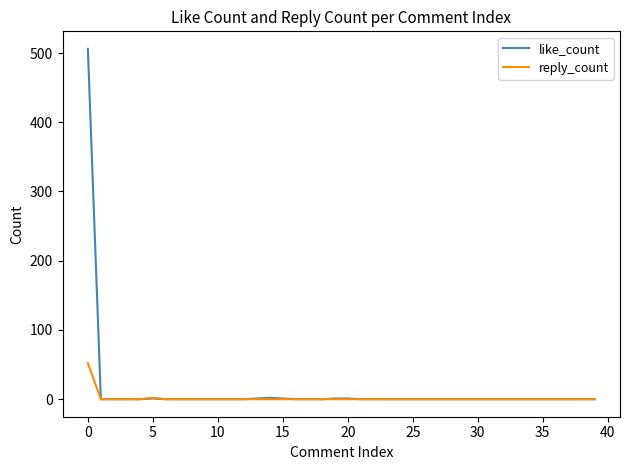

What is the greatest value displayed?

506